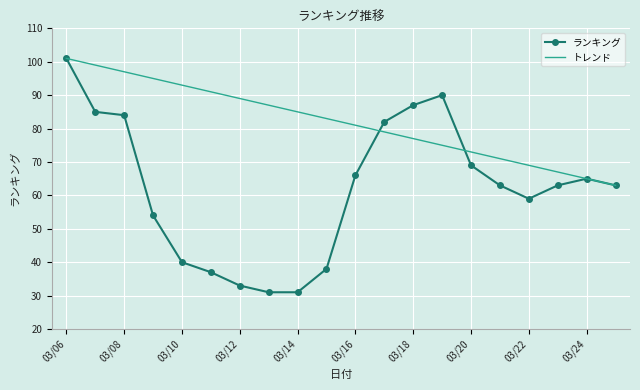

What is the difference between the maximum and minimum values in the トレンド series?

38